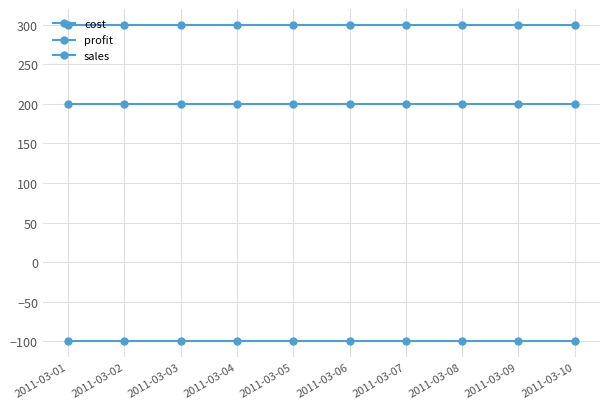

True or false: profit and sales intersect in this chart.

False